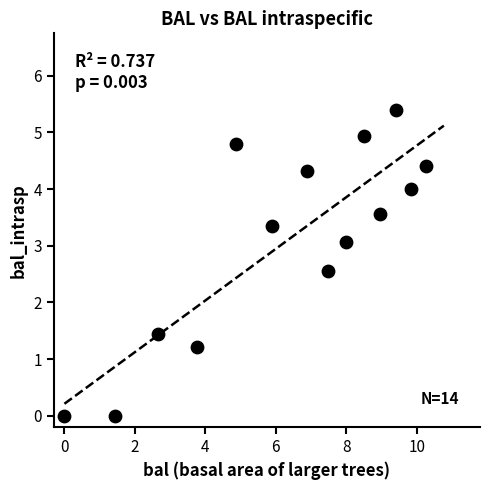

What is the range of Y values (max minus min)?

5.4